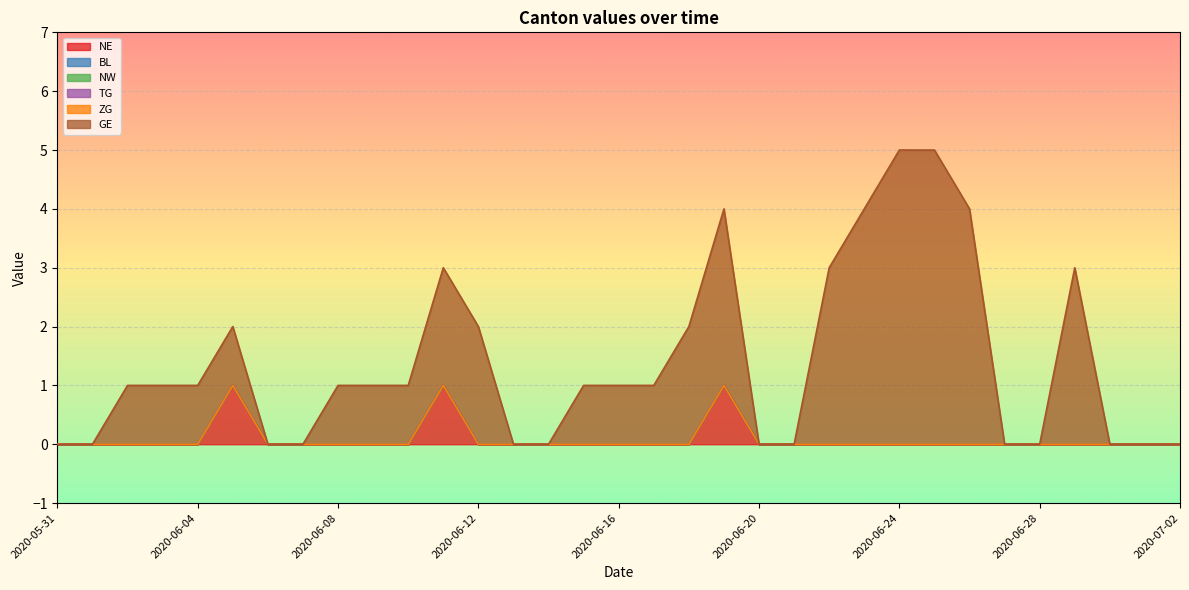

Reading right to left, extract all data points from this chart.

NE: 2020-07-02=0	2020-07-01=0	2020-06-30=0	2020-06-29=0	2020-06-28=0	2020-06-27=0	2020-06-26=0	2020-06-25=0	2020-06-24=0	2020-06-23=0	2020-06-22=0	2020-06-21=0	2020-06-20=0	2020-06-19=1	2020-06-18=0	2020-06-17=0	2020-06-16=0	2020-06-15=0	2020-06-14=0	2020-06-13=0	2020-06-12=0	2020-06-11=1	2020-06-10=0	2020-06-09=0	2020-06-08=0	2020-06-07=0	2020-06-06=0	2020-06-05=1	2020-06-04=0	2020-06-03=0	2020-06-02=0	2020-06-01=0	2020-05-31=0
BL: 2020-07-02=0	2020-07-01=0	2020-06-30=0	2020-06-29=0	2020-06-28=0	2020-06-27=0	2020-06-26=0	2020-06-25=0	2020-06-24=0	2020-06-23=0	2020-06-22=0	2020-06-21=0	2020-06-20=0	2020-06-19=0	2020-06-18=0	2020-06-17=0	2020-06-16=0	2020-06-15=0	2020-06-14=0	2020-06-13=0	2020-06-12=0	2020-06-11=0	2020-06-10=0	2020-06-09=0	2020-06-08=0	2020-06-07=0	2020-06-06=0	2020-06-05=0	2020-06-04=0	2020-06-03=0	2020-06-02=0	2020-06-01=0	2020-05-31=0
NW: 2020-07-02=0	2020-07-01=0	2020-06-30=0	2020-06-29=0	2020-06-28=0	2020-06-27=0	2020-06-26=0	2020-06-25=0	2020-06-24=0	2020-06-23=0	2020-06-22=0	2020-06-21=0	2020-06-20=0	2020-06-19=0	2020-06-18=0	2020-06-17=0	2020-06-16=0	2020-06-15=0	2020-06-14=0	2020-06-13=0	2020-06-12=0	2020-06-11=0	2020-06-10=0	2020-06-09=0	2020-06-08=0	2020-06-07=0	2020-06-06=0	2020-06-05=0	2020-06-04=0	2020-06-03=0	2020-06-02=0	2020-06-01=0	2020-05-31=0
TG: 2020-07-02=0	2020-07-01=0	2020-06-30=0	2020-06-29=0	2020-06-28=0	2020-06-27=0	2020-06-26=0	2020-06-25=0	2020-06-24=0	2020-06-23=0	2020-06-22=0	2020-06-21=0	2020-06-20=0	2020-06-19=0	2020-06-18=0	2020-06-17=0	2020-06-16=0	2020-06-15=0	2020-06-14=0	2020-06-13=0	2020-06-12=0	2020-06-11=0	2020-06-10=0	2020-06-09=0	2020-06-08=0	2020-06-07=0	2020-06-06=0	2020-06-05=0	2020-06-04=0	2020-06-03=0	2020-06-02=0	2020-06-01=0	2020-05-31=0
ZG: 2020-07-02=0	2020-07-01=0	2020-06-30=0	2020-06-29=0	2020-06-28=0	2020-06-27=0	2020-06-26=0	2020-06-25=0	2020-06-24=0	2020-06-23=0	2020-06-22=0	2020-06-21=0	2020-06-20=0	2020-06-19=0	2020-06-18=0	2020-06-17=0	2020-06-16=0	2020-06-15=0	2020-06-14=0	2020-06-13=0	2020-06-12=0	2020-06-11=0	2020-06-10=0	2020-06-09=0	2020-06-08=0	2020-06-07=0	2020-06-06=0	2020-06-05=0	2020-06-04=0	2020-06-03=0	2020-06-02=0	2020-06-01=0	2020-05-31=0
GE: 2020-07-02=0	2020-07-01=0	2020-06-30=0	2020-06-29=3	2020-06-28=0	2020-06-27=0	2020-06-26=4	2020-06-25=5	2020-06-24=5	2020-06-23=4	2020-06-22=3	2020-06-21=0	2020-06-20=0	2020-06-19=3	2020-06-18=2	2020-06-17=1	2020-06-16=1	2020-06-15=1	2020-06-14=0	2020-06-13=0	2020-06-12=2	2020-06-11=2	2020-06-10=1	2020-06-09=1	2020-06-08=1	2020-06-07=0	2020-06-06=0	2020-06-05=1	2020-06-04=1	2020-06-03=1	2020-06-02=1	2020-06-01=0	2020-05-31=0